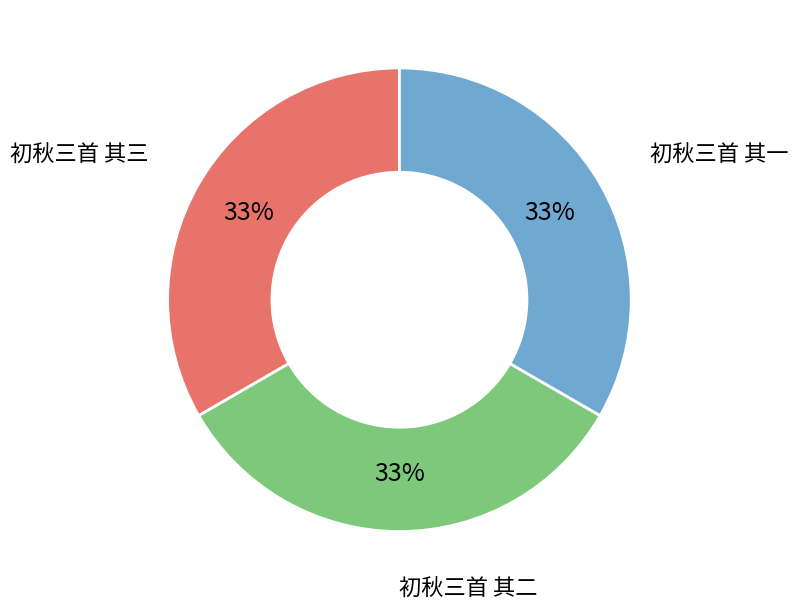

What percentage is the 初秋三首 其一 slice, to the nearest percent?

33%